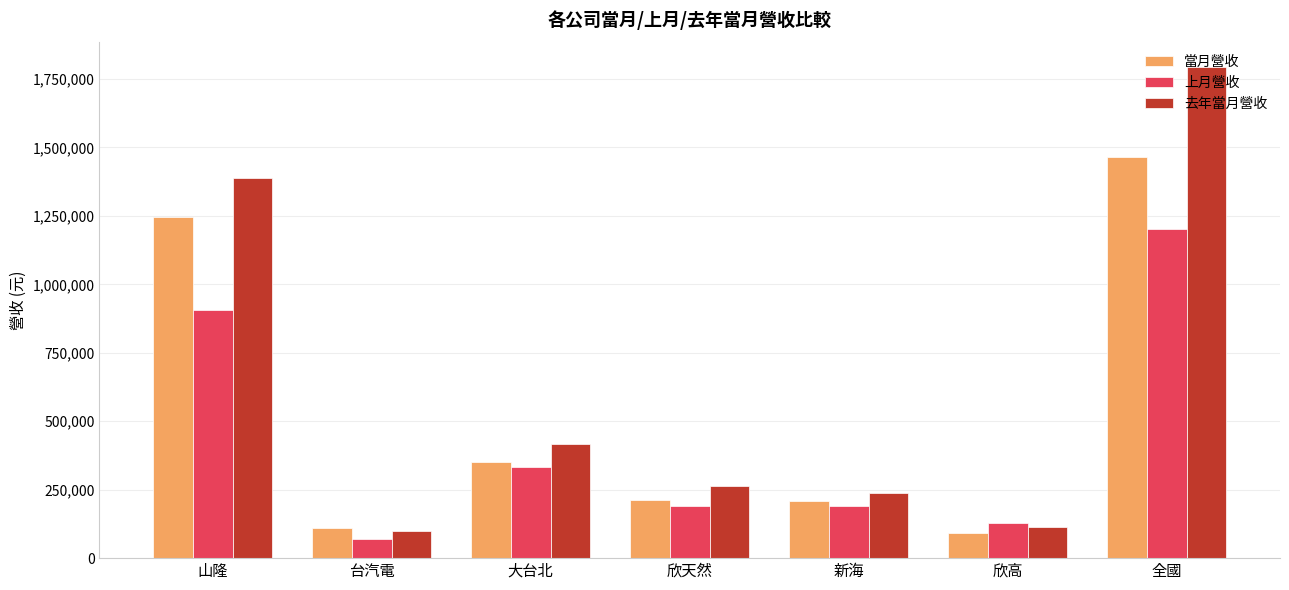

How many bars are there in total?

21